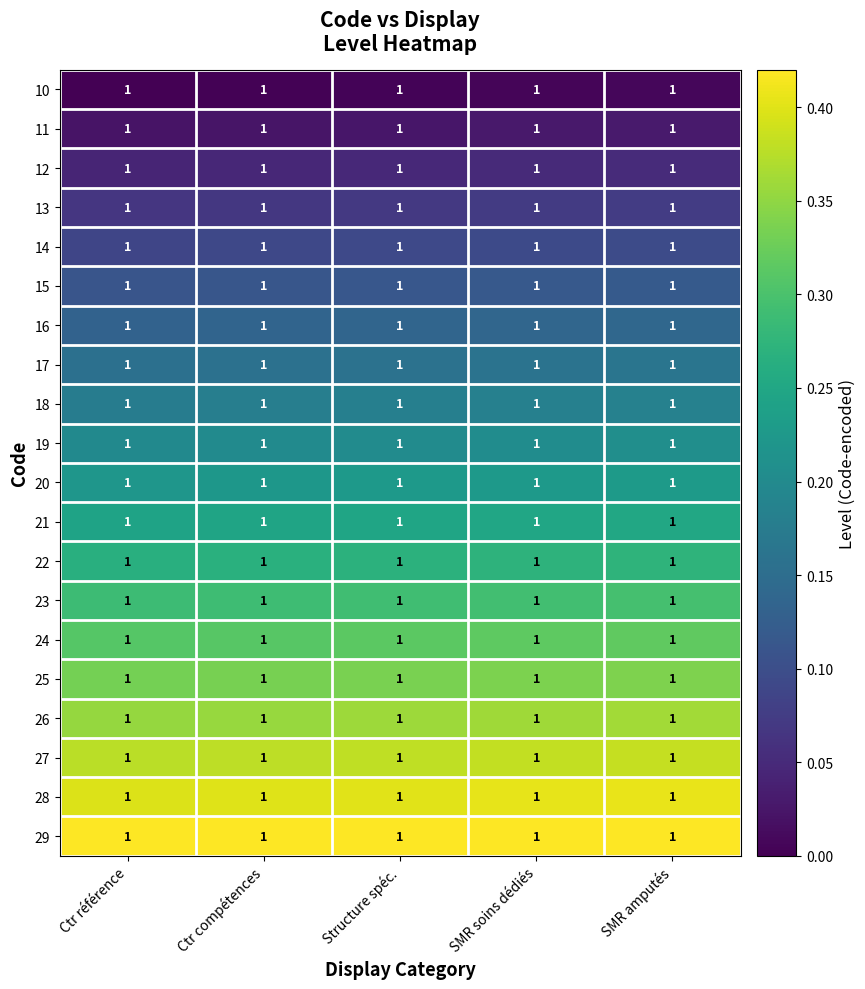

Which series has the largest total across all categories?

29